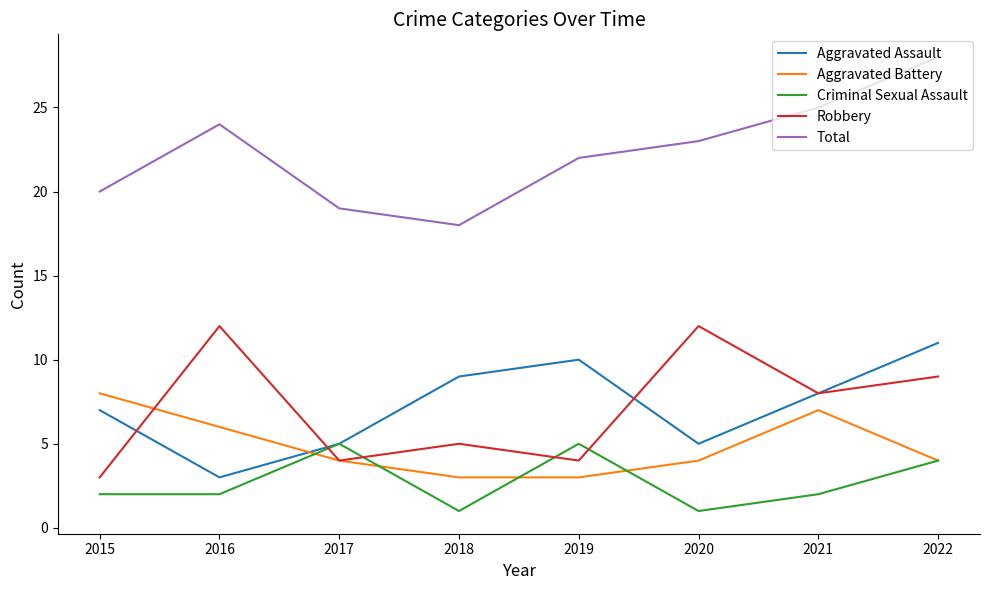

Reading left to right, extract all data points from this chart.

Aggravated Assault: 7	3	5	9	10	5	8	11
Aggravated Battery: 8	6	4	3	3	4	7	4
Criminal Sexual Assault: 2	2	5	1	5	1	2	4
Robbery: 3	12	4	5	4	12	8	9
Total: 20	24	19	18	22	23	25	28